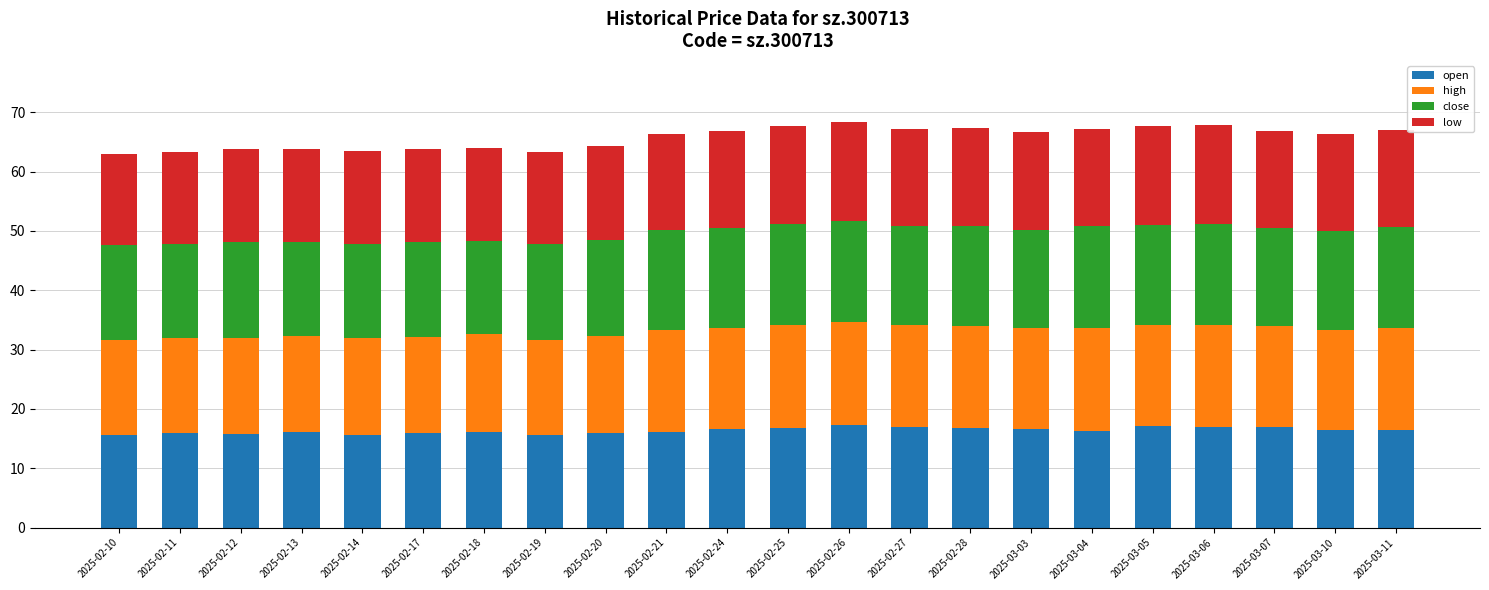

What are all the series names shown in the legend?

open, high, close, low